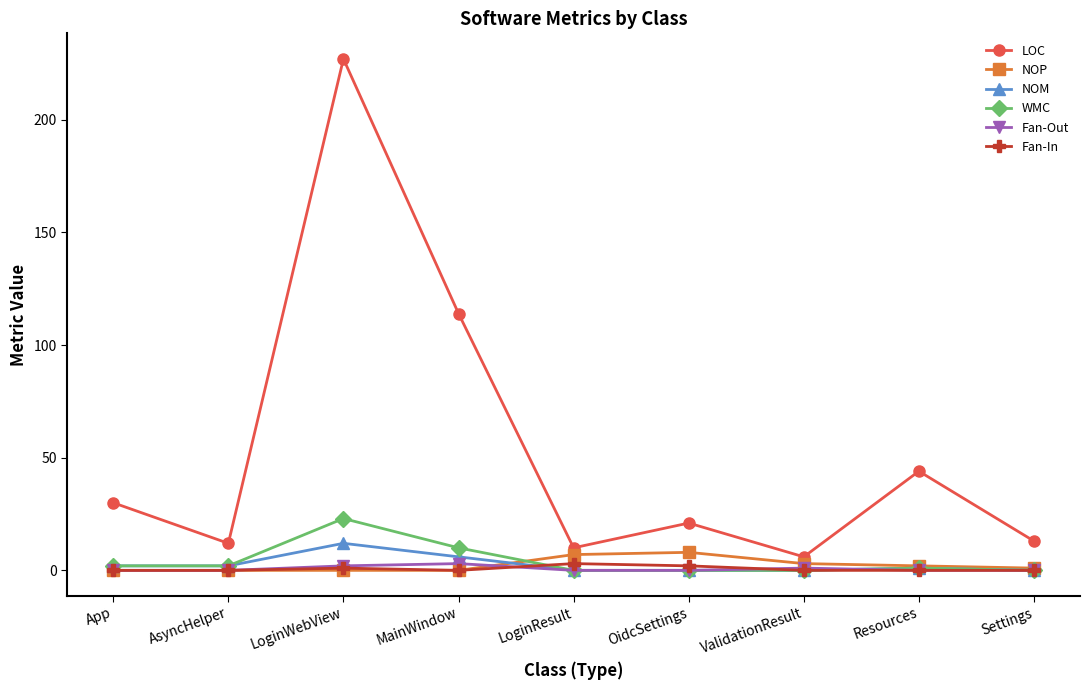

Is it true that LOC equals 166 at MainWindow?

False